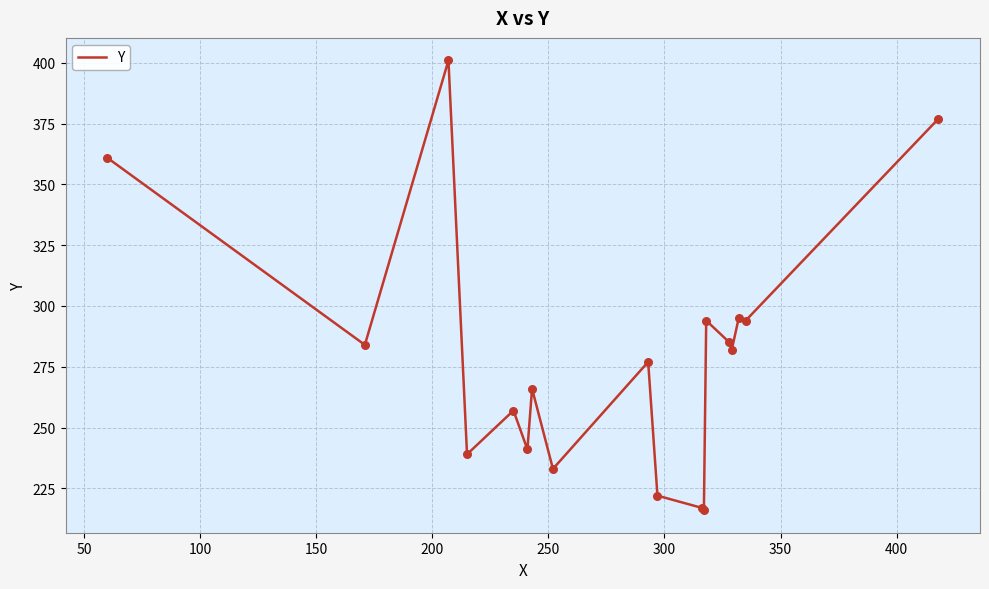

What is the difference between the maximum and minimum values?

185